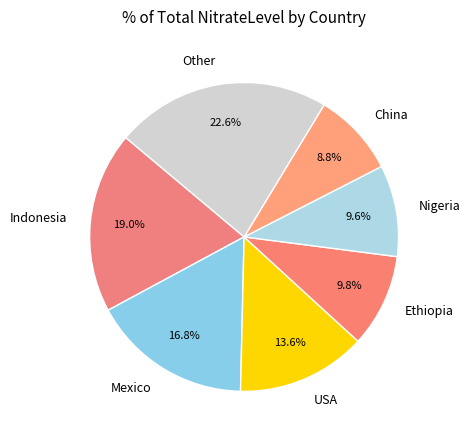

To the nearest percent, what is the difference between the largest and smallest slice percentages?

14%